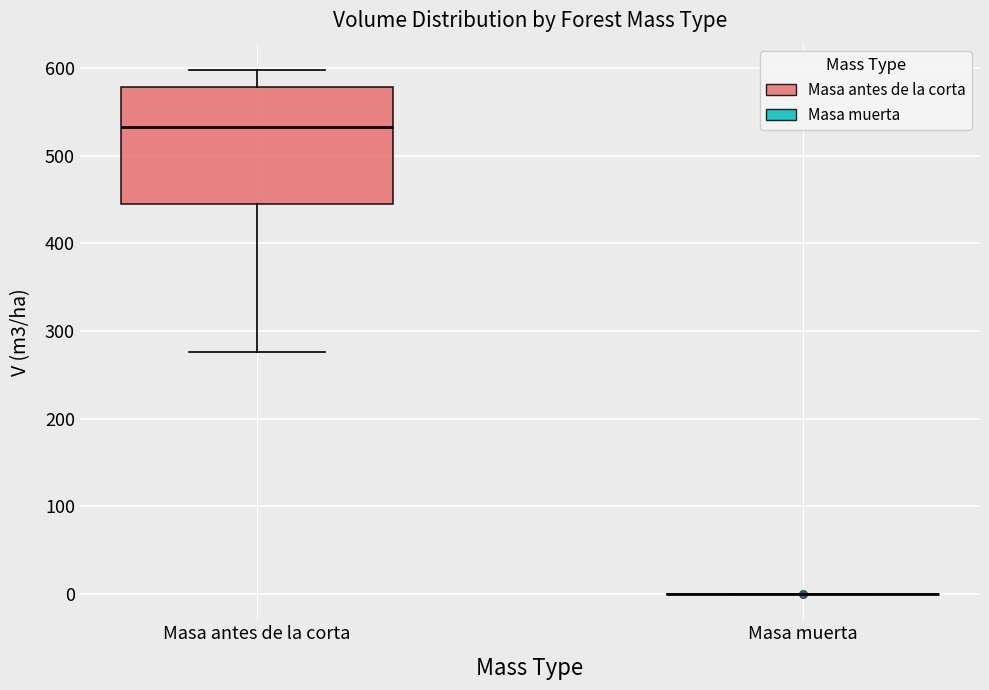

Where is the lower edge of the box for Masa antes de la corta on the y-axis? The values are not printed on the chart, so give them approximately, as read against the axis.

440